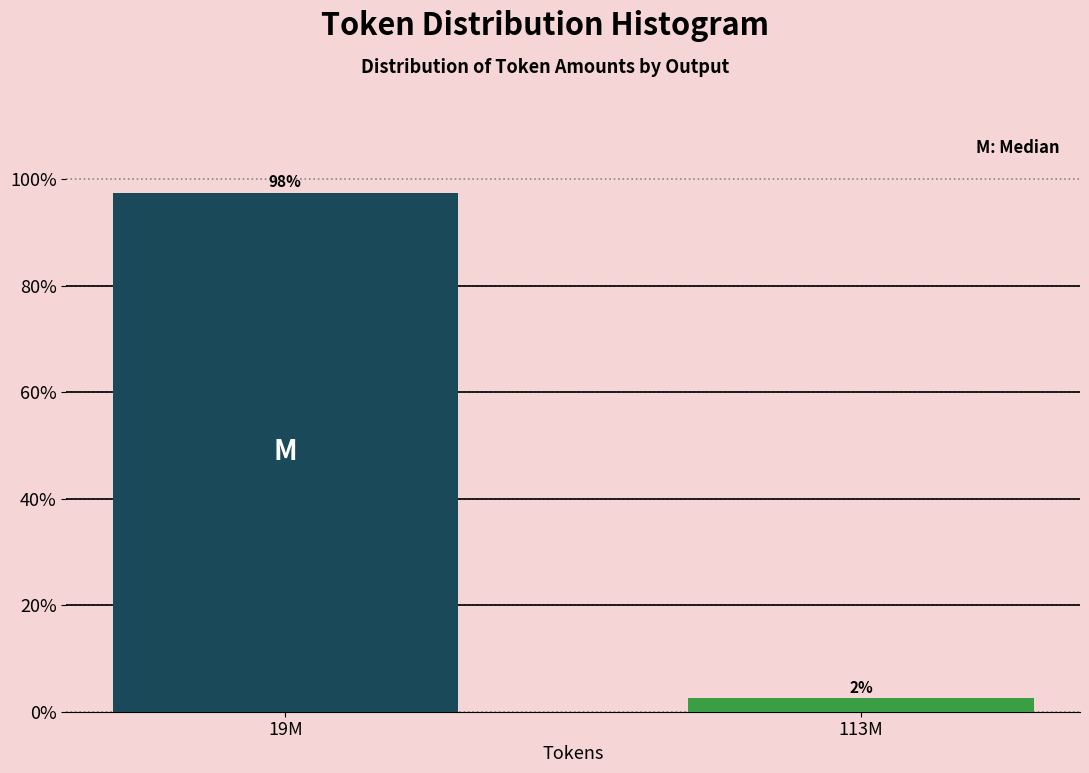

How many bars are there in total?

2